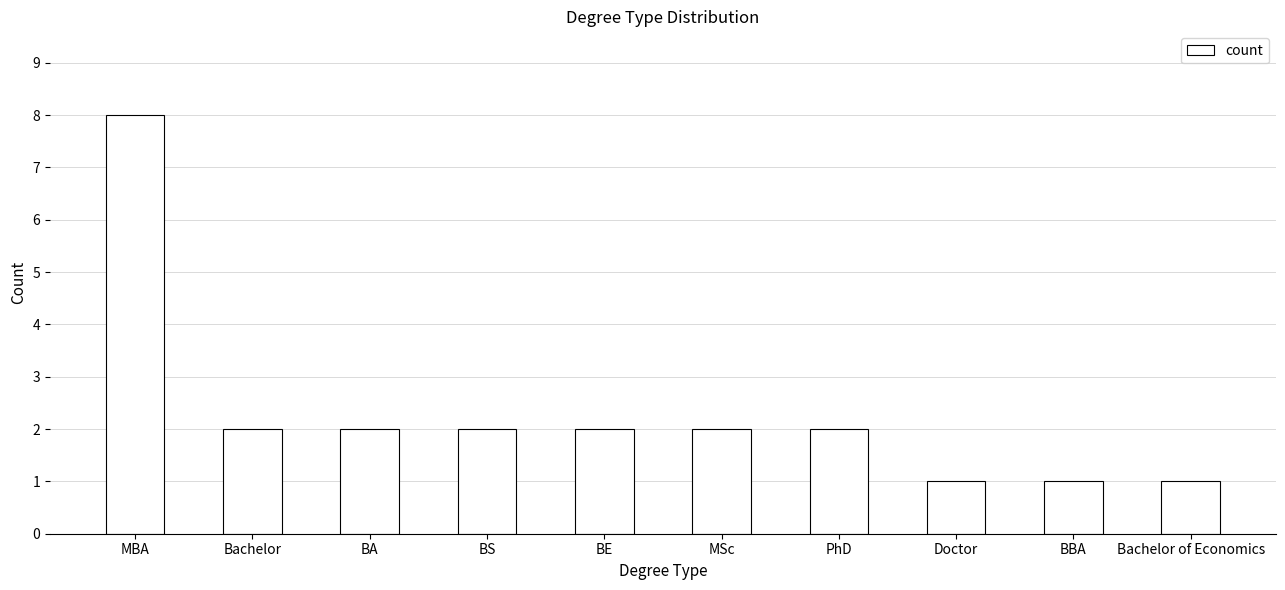

What is the sum of all values?

23